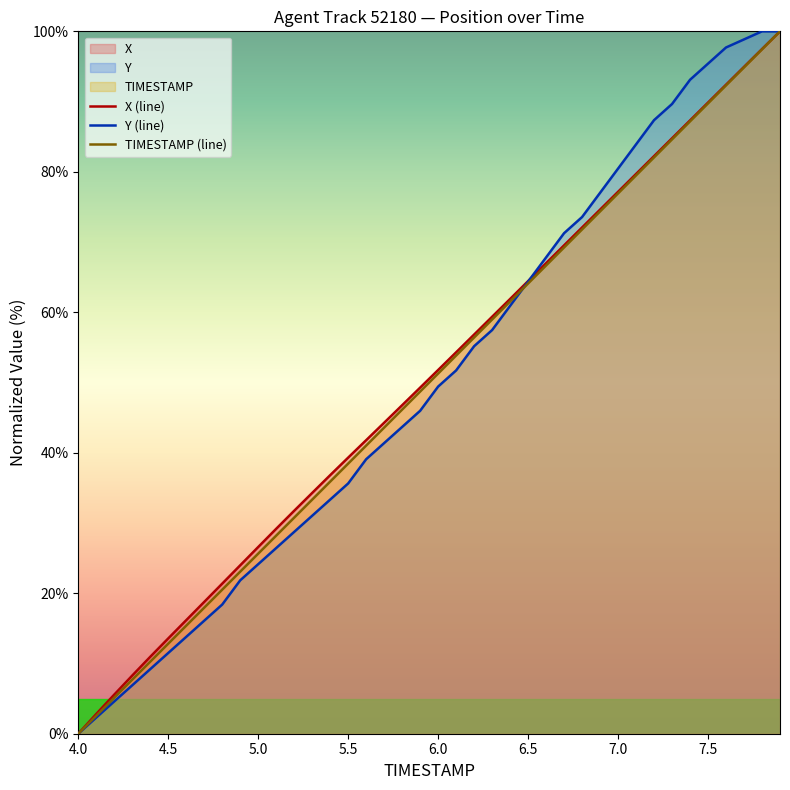

Does the chart display data point markers on the line(s)?

No